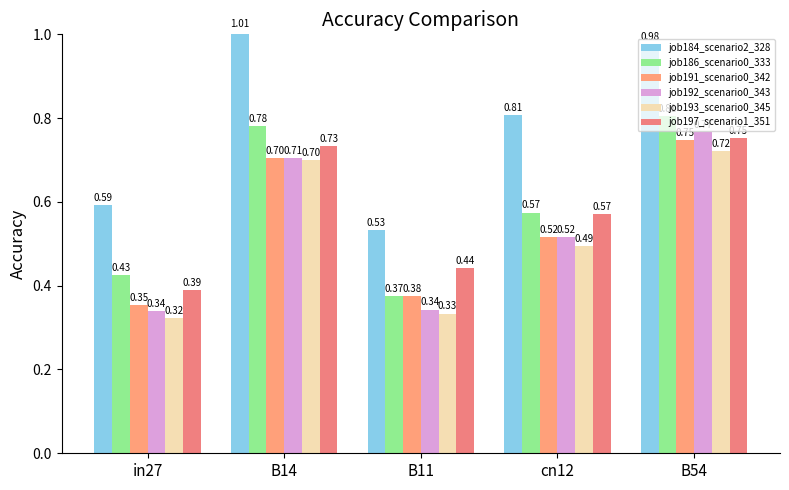

What is the difference between the job197_scenario1_351 values at B11 and in27?

0.1